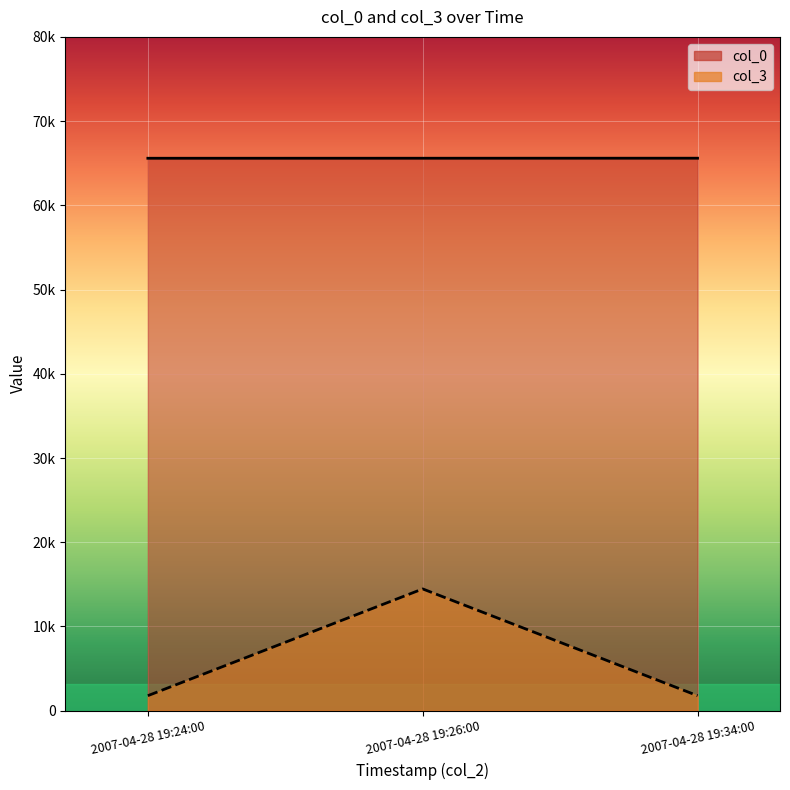

Which has a higher value, 2007-04-28 19:24:00 or 2007-04-28 19:34:00?

2007-04-28 19:34:00